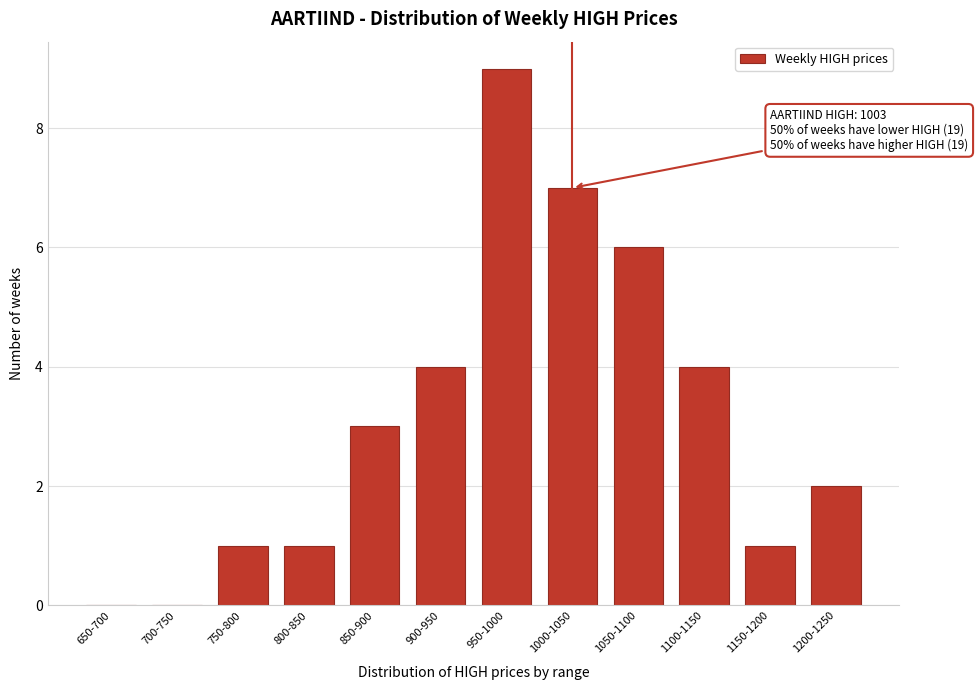

Reading left to right, what are all the values shown in this chart?

650-700=0	700-750=0	750-800=1	800-850=1	850-900=3	900-950=4	950-1000=9	1000-1050=7	1050-1100=6	1100-1150=4	1150-1200=1	1200-1250=2